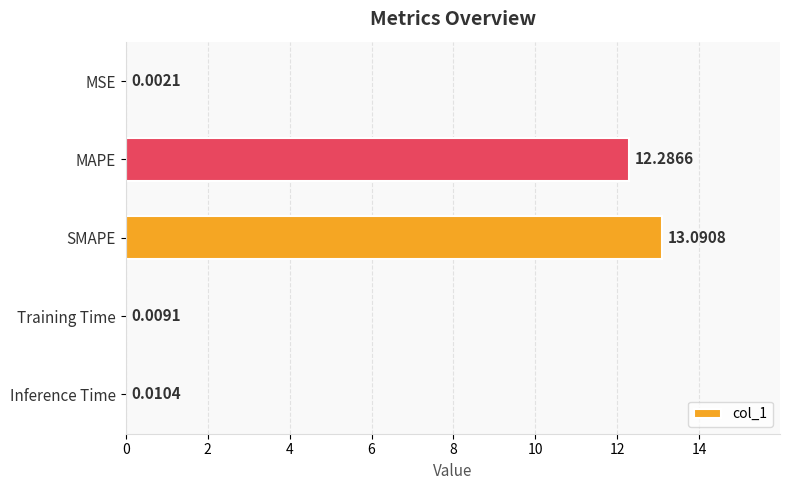

Between MAPE and Training Time, which is larger?

MAPE